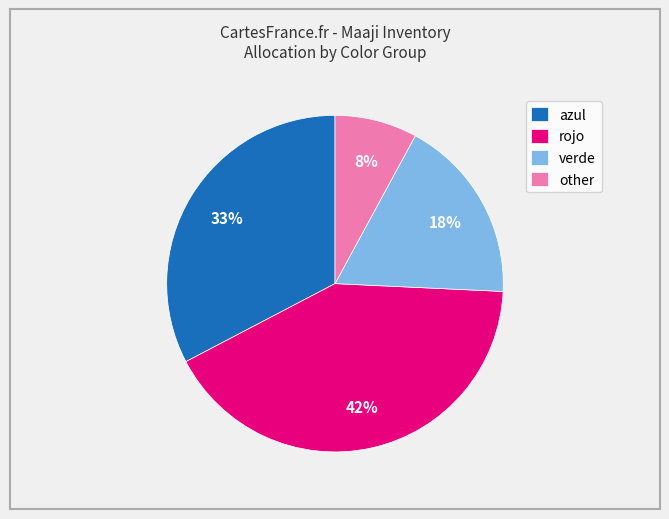

Is there a majority slice in this chart?

No